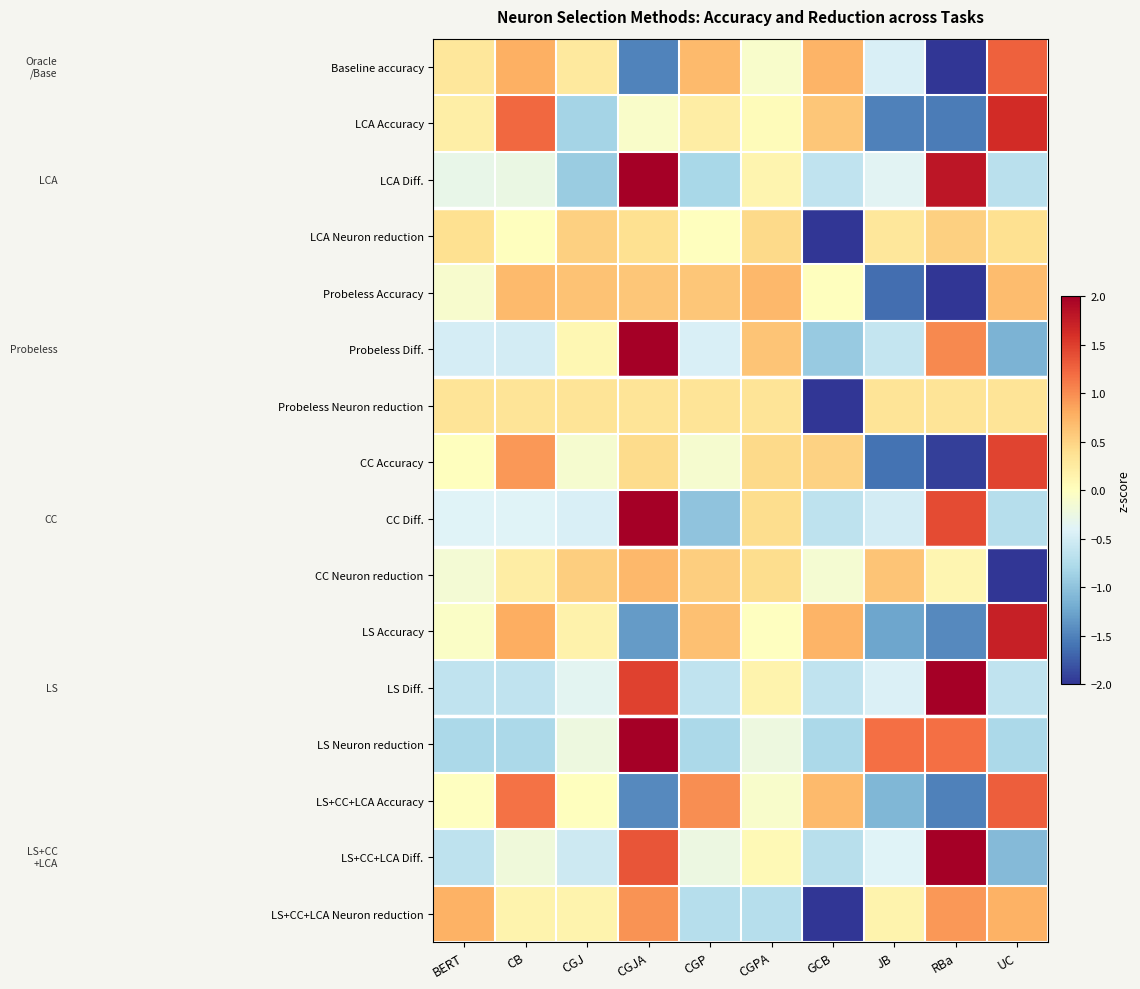

Reading left to right, transcribe all the data shown in this chart.

Baseline accuracy: BERT=0.3	CB=0.8	CGJ=0.3	CGJA=-1.5	CGP=0.7	CGPA=-0.1	GCB=0.7	JB=-0.4	RBa=-2.0	UC=1.3
LCA Accuracy: BERT=0.2	CB=1.2	CGJ=-0.8	CGJA=-0.1	CGP=0.2	CGPA=0.0	GCB=0.6	JB=-1.5	RBa=-1.5	UC=1.6
LCA Diff.: BERT=-0.3	CB=-0.3	CGJ=-0.9	CGJA=2.0	CGP=-0.8	CGPA=0.1	GCB=-0.6	JB=-0.4	RBa=1.8	UC=-0.7
LCA Neuron reduction: BERT=0.4	CB=0.0	CGJ=0.5	CGJA=0.4	CGP=0.0	CGPA=0.4	GCB=-3.0	JB=0.3	RBa=0.5	UC=0.4
Probeless Accuracy: BERT=-0.1	CB=0.7	CGJ=0.6	CGJA=0.6	CGP=0.6	CGPA=0.7	GCB=0.0	JB=-1.6	RBa=-2.2	UC=0.7
Probeless Diff.: BERT=-0.5	CB=-0.5	CGJ=0.1	CGJA=2.3	CGP=-0.4	CGPA=0.6	GCB=-0.9	JB=-0.6	RBa=1.0	UC=-1.1
Probeless Neuron reduction: BERT=0.3	CB=0.3	CGJ=0.3	CGJA=0.3	CGP=0.3	CGPA=0.3	GCB=-3.0	JB=0.3	RBa=0.3	UC=0.3
CC Accuracy: BERT=0.0	CB=0.9	CGJ=-0.1	CGJA=0.4	CGP=-0.1	CGPA=0.4	GCB=0.5	JB=-1.6	RBa=-1.9	UC=1.5
CC Diff.: BERT=-0.4	CB=-0.4	CGJ=-0.4	CGJA=2.3	CGP=-1.0	CGPA=0.4	GCB=-0.6	JB=-0.5	RBa=1.4	UC=-0.7
CC Neuron reduction: BERT=-0.1	CB=0.2	CGJ=0.5	CGJA=0.7	CGP=0.5	CGPA=0.4	GCB=-0.1	JB=0.6	RBa=0.1	UC=-2.9
LS Accuracy: BERT=-0.1	CB=0.8	CGJ=0.2	CGJA=-1.3	CGP=0.7	CGPA=-0.0	GCB=0.7	JB=-1.2	RBa=-1.5	UC=1.7
LS Diff.: BERT=-0.6	CB=-0.6	CGJ=-0.4	CGJA=1.5	CGP=-0.6	CGPA=0.1	GCB=-0.6	JB=-0.4	RBa=2.3	UC=-0.6
LS Neuron reduction: BERT=-0.8	CB=-0.8	CGJ=-0.2	CGJA=2.0	CGP=-0.8	CGPA=-0.2	GCB=-0.8	JB=1.2	RBa=1.2	UC=-0.8
LS+CC+LCA Accuracy: BERT=-0.0	CB=1.2	CGJ=0.0	CGJA=-1.4	CGP=1.0	CGPA=-0.1	GCB=0.7	JB=-1.1	RBa=-1.5	UC=1.3
LS+CC+LCA Diff.: BERT=-0.6	CB=-0.2	CGJ=-0.5	CGJA=1.4	CGP=-0.2	CGPA=0.1	GCB=-0.7	JB=-0.4	RBa=2.4	UC=-1.1
LS+CC+LCA Neuron reduction: BERT=0.8	CB=0.2	CGJ=0.2	CGJA=1.0	CGP=-0.7	CGPA=-0.7	GCB=-2.4	JB=0.2	RBa=0.9	UC=0.8